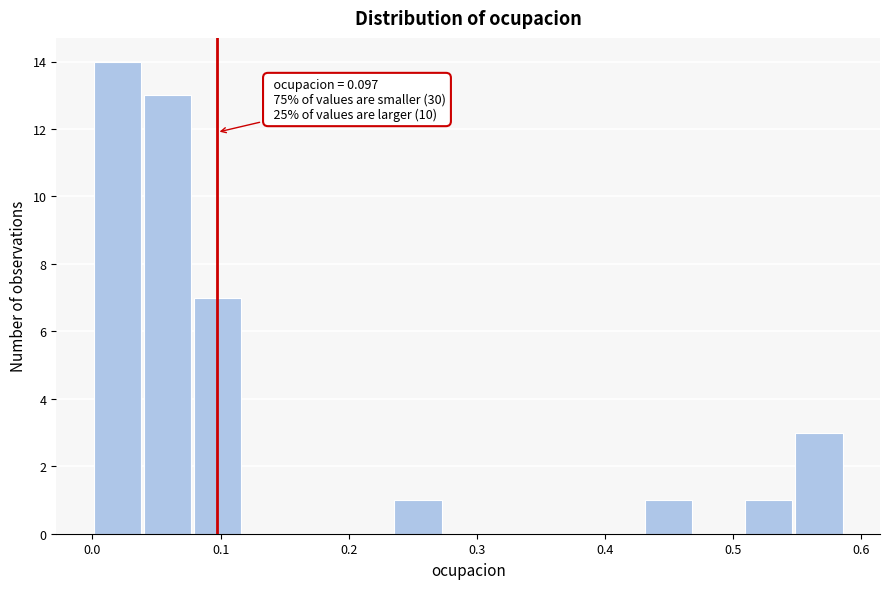

Read against the x-axis, roughly where is the centre of the tallest bar?

0.02